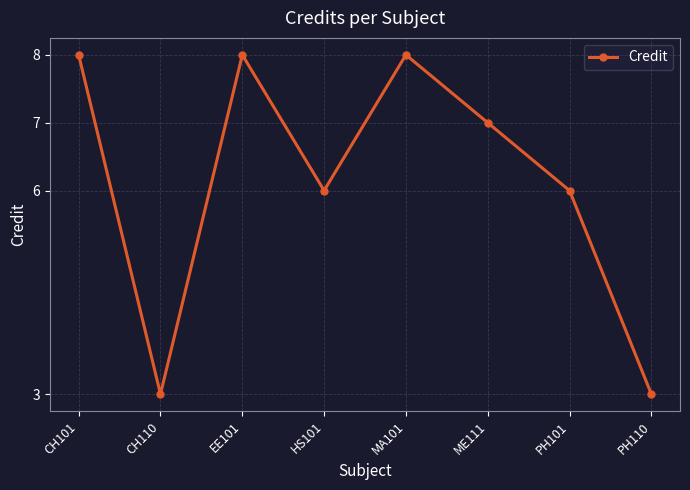

How many interior local peaks (higher than both neighbors) does the data have?

2